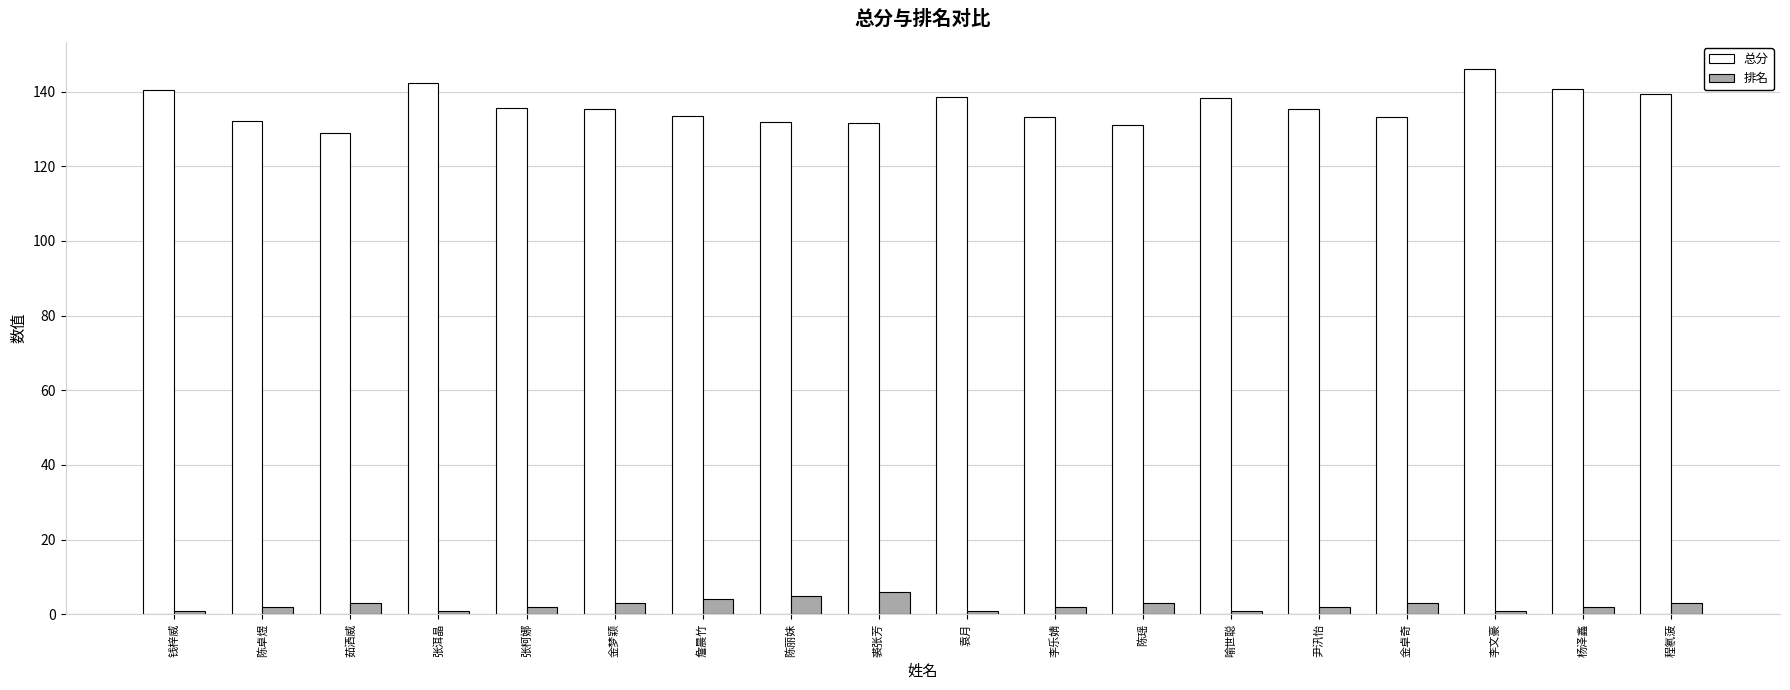

How many distinct data groups are displayed?

2